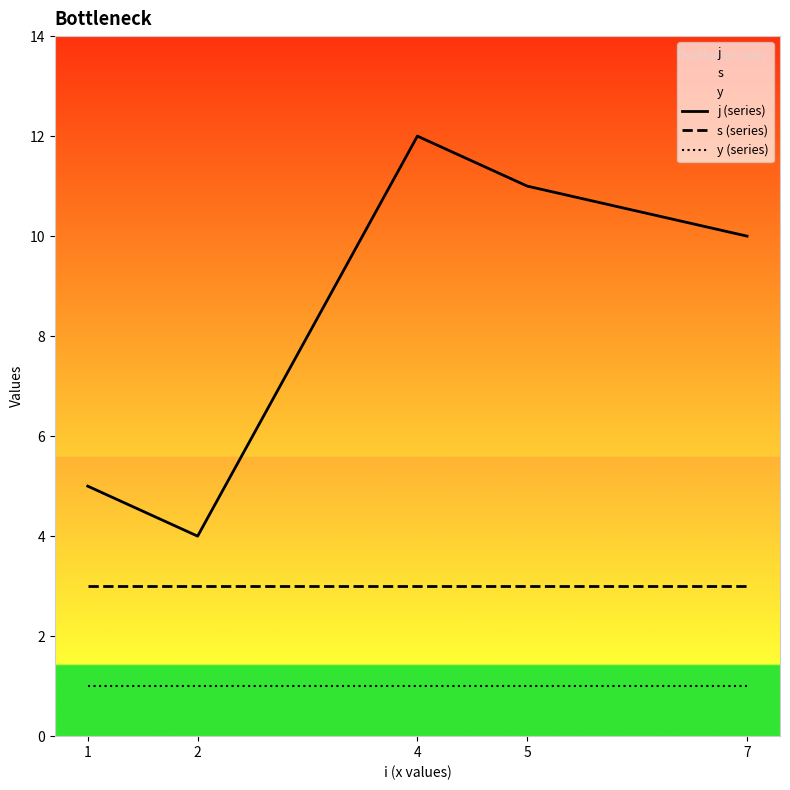

Reading right to left, list all the values displayed in this chart.

j (series): 7=10	5=11	4=12	2=4	1=5
s (series): 7=3	5=3	4=3	2=3	1=3
y (series): 7=1	5=1	4=1	2=1	1=1